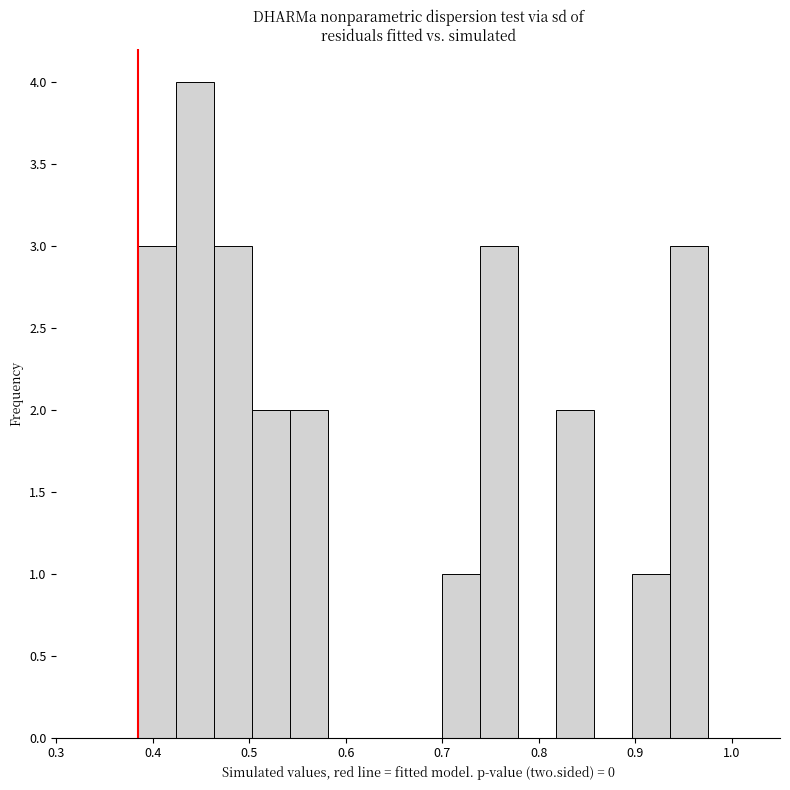

Around what value on the x-axis is the tallest bar? Give the approximate position of its centre, as read against the axis.

0.44